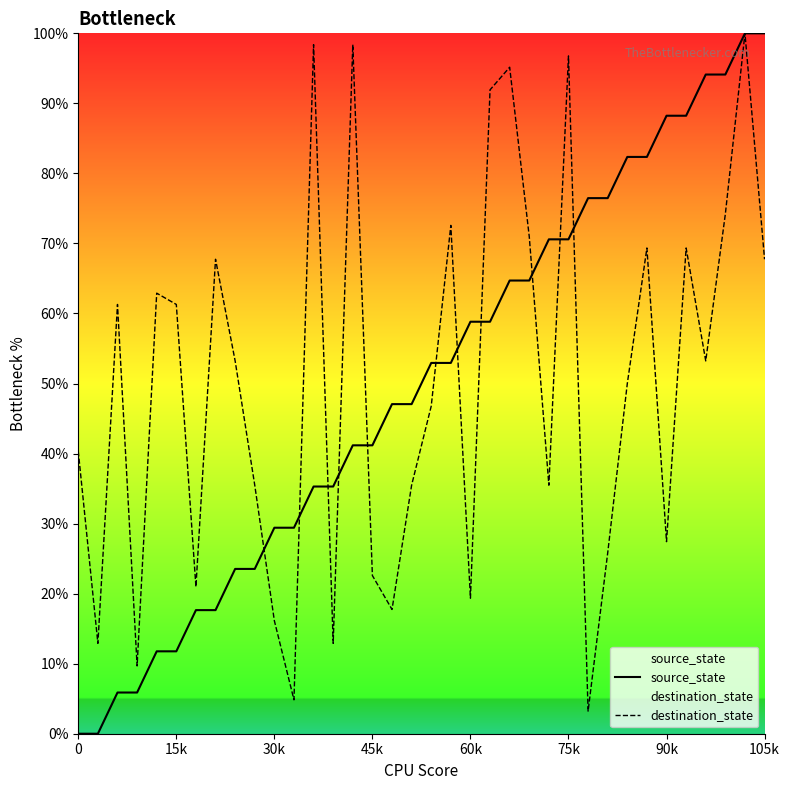

Is this an area chart (filled region under the line)?

No